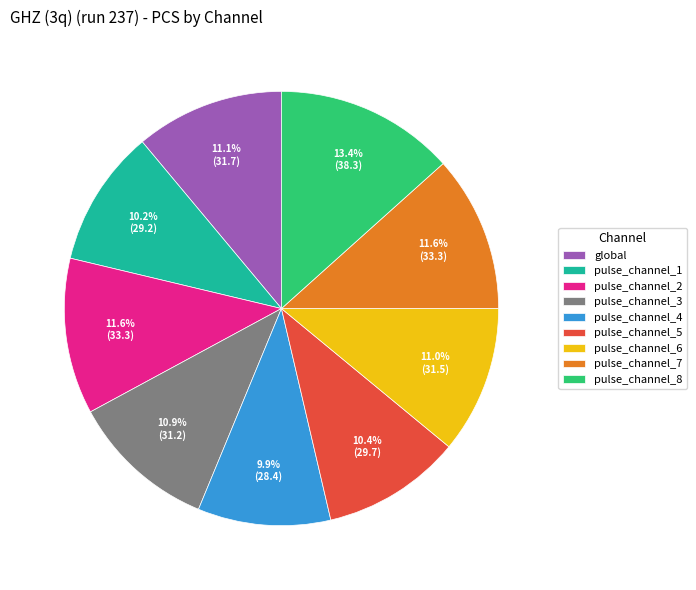

Is it true that pulse_channel_7 is 23% of the pie?

False